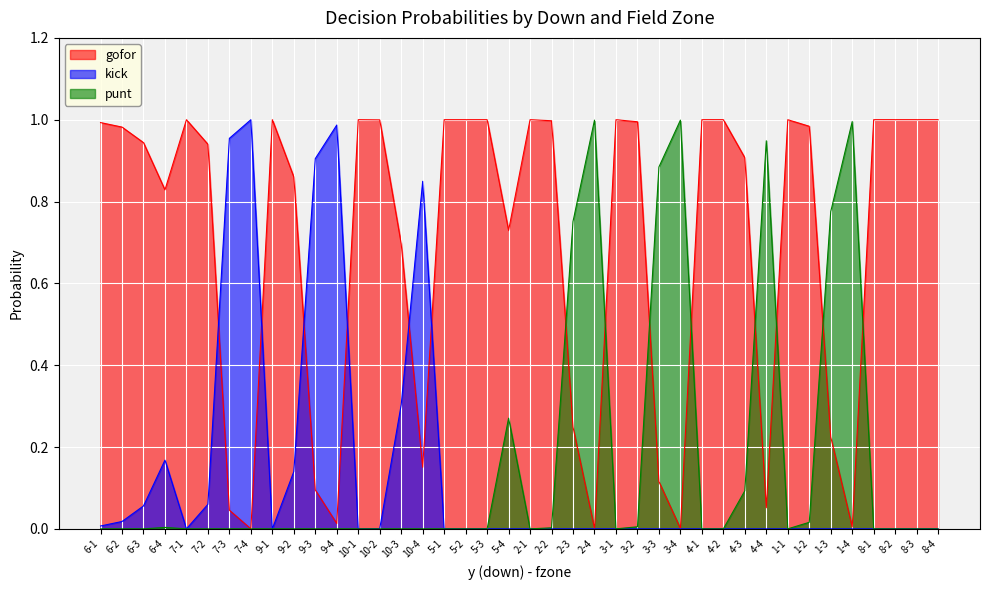

Which has a higher value, 1-2 or 3-4?

1-2